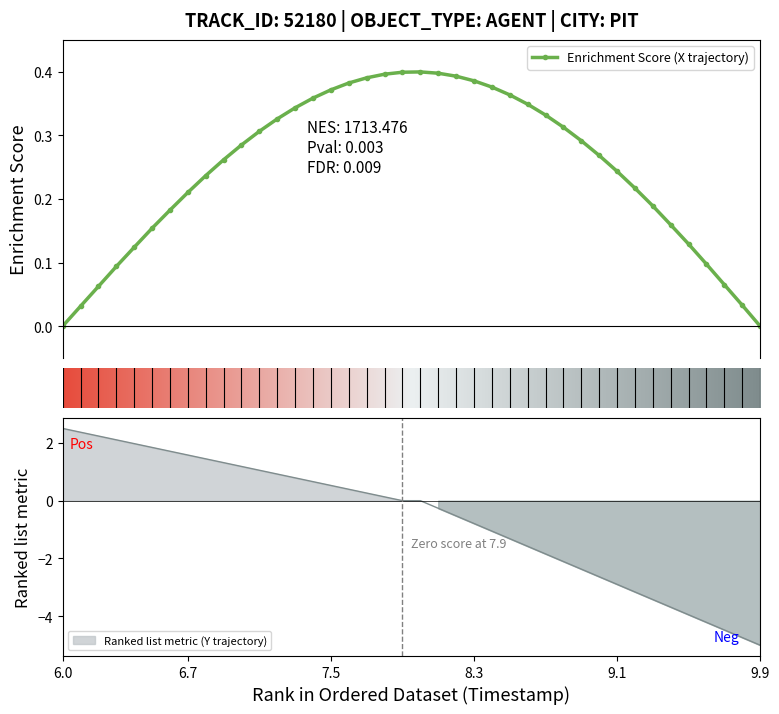

Is it true that the value at 27 is -0.5?

False